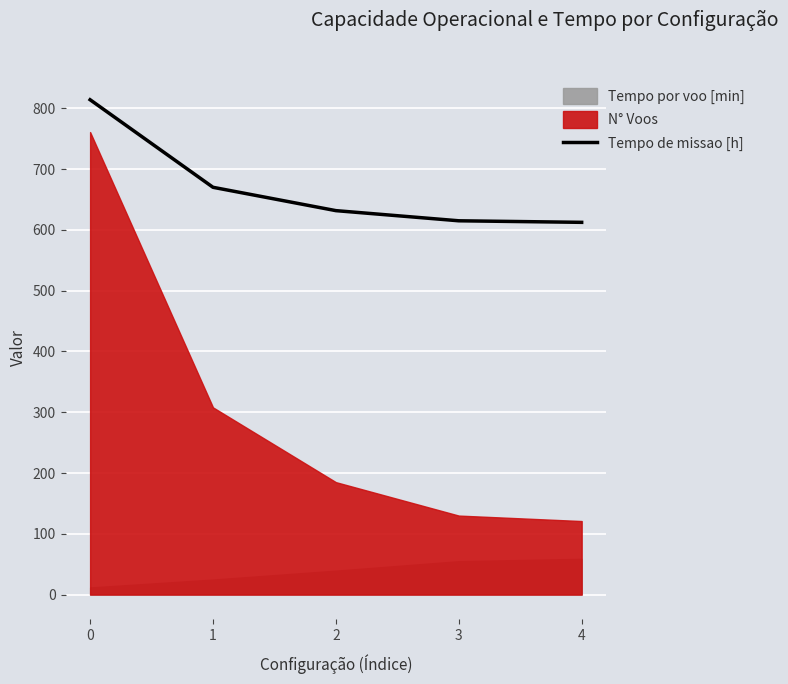

How many values are below 631?

2